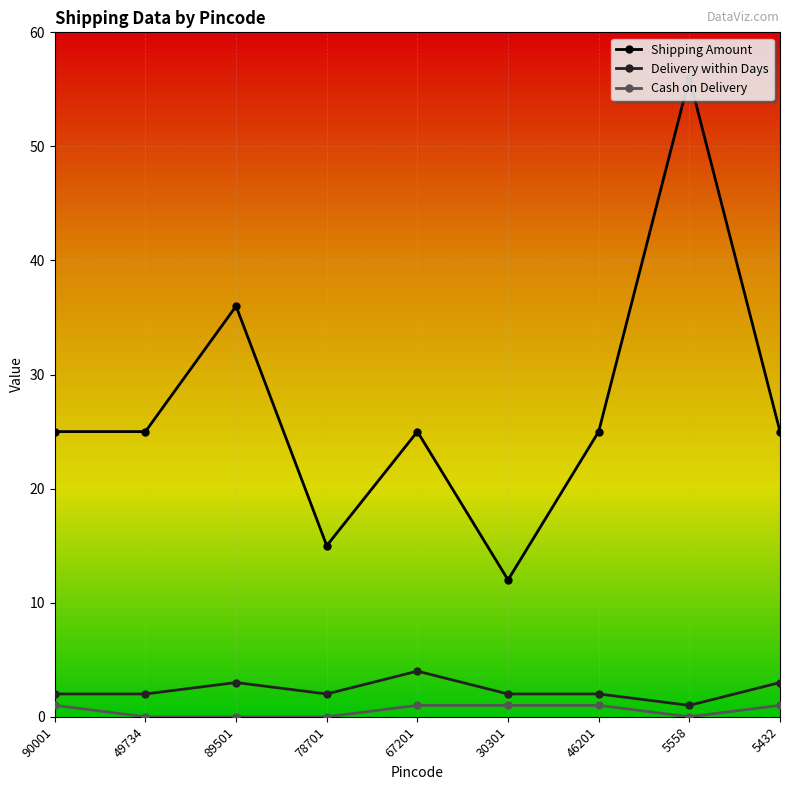

True or false: Cash on Delivery and Shipping Amount cross at least once.

False